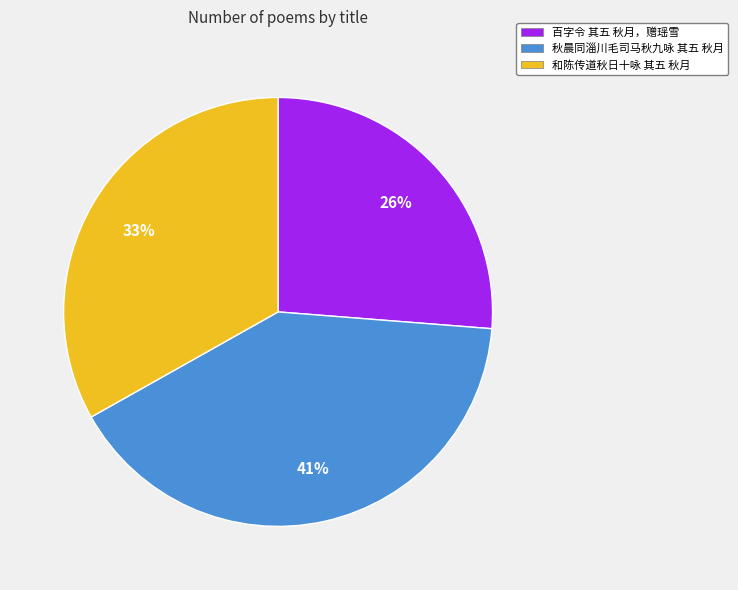

Does 秋晨同淄川毛司马秋九咏 其五 秋月 account for over 50% of the chart?

No